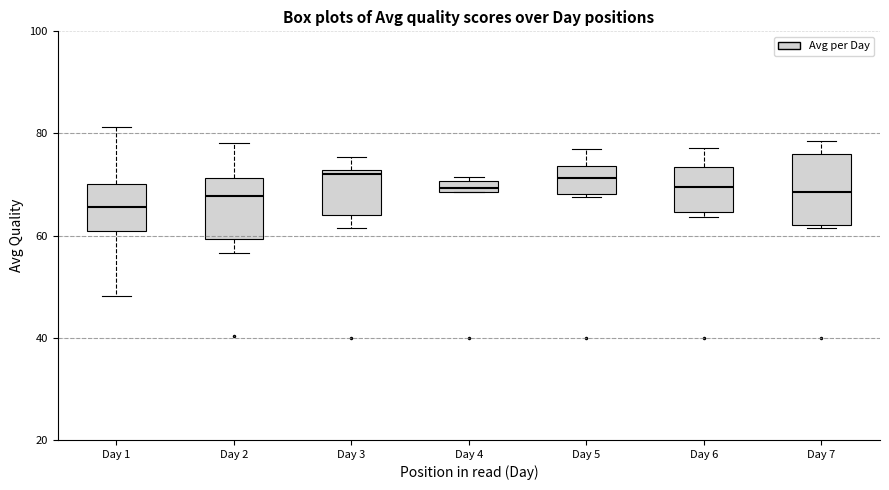

Where does the upper whisker of the box for Day 7 end on the y-axis? The values are not printed on the chart, so give them approximately, as read against the axis.

78